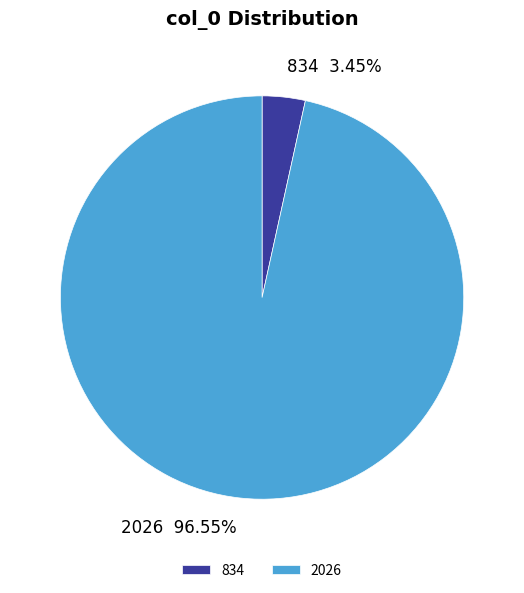

Rank the categories by value from highest to lowest.

2026, 834